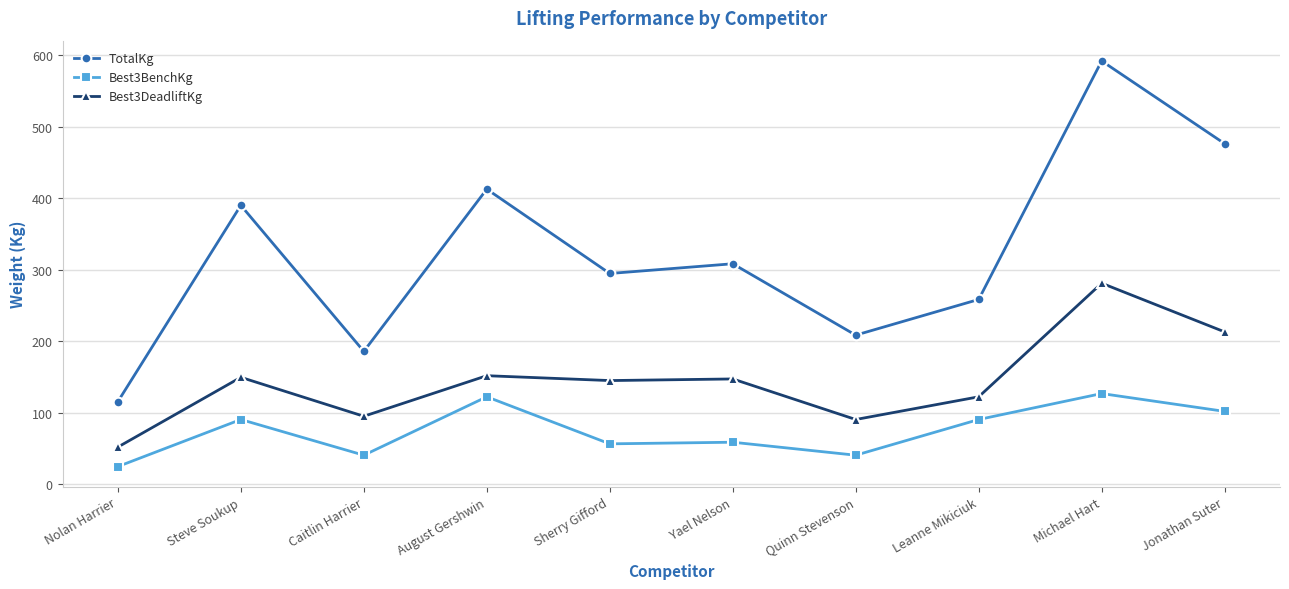

At which label does TotalKg first exceed 308?

Steve Soukup